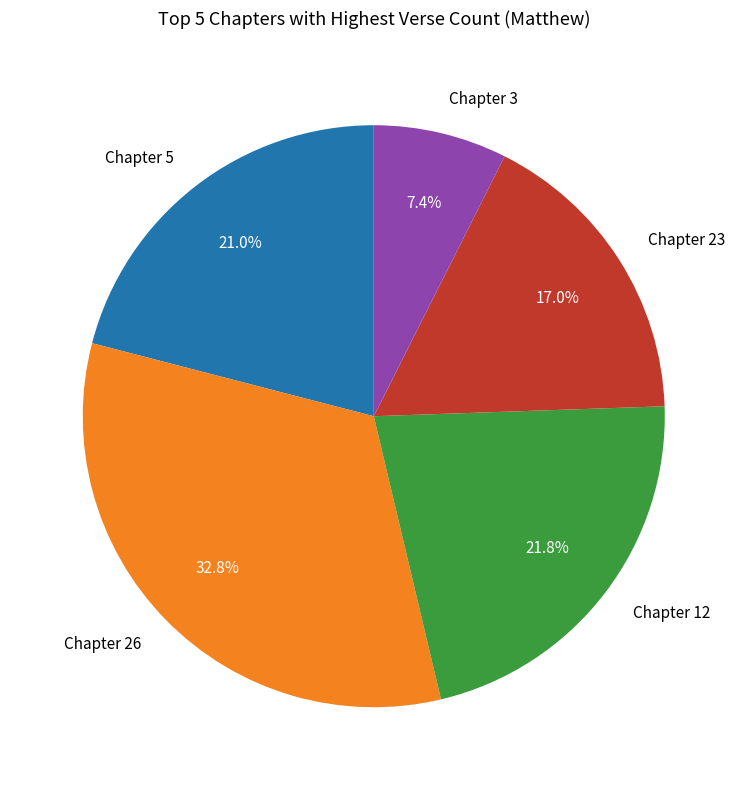

Which category has the smallest portion of the pie?

Chapter 3